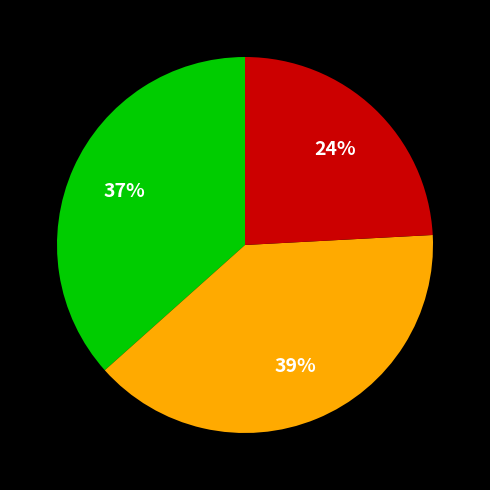

To the nearest percent, what is the average slice percentage?

33%